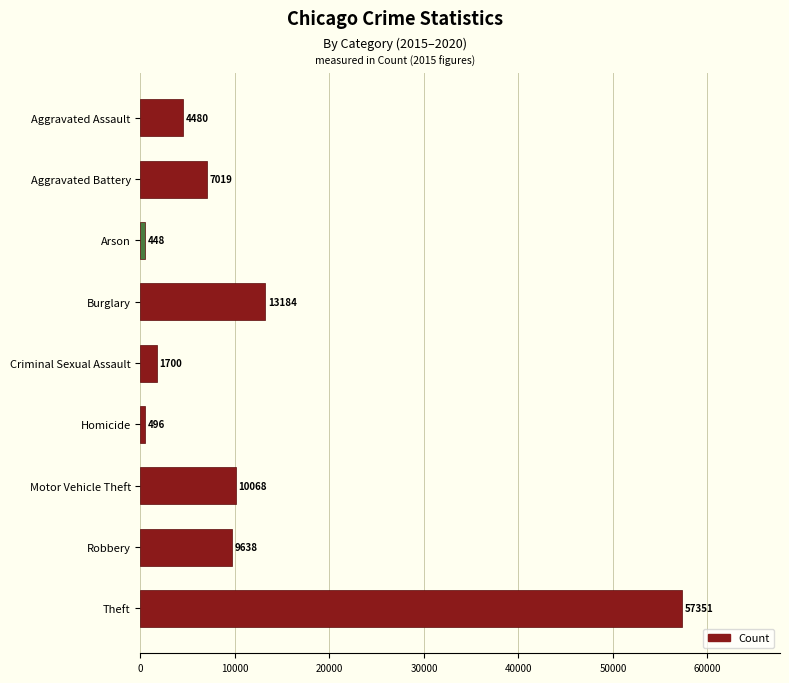

Between Motor Vehicle Theft and Aggravated Assault, which is larger?

Motor Vehicle Theft